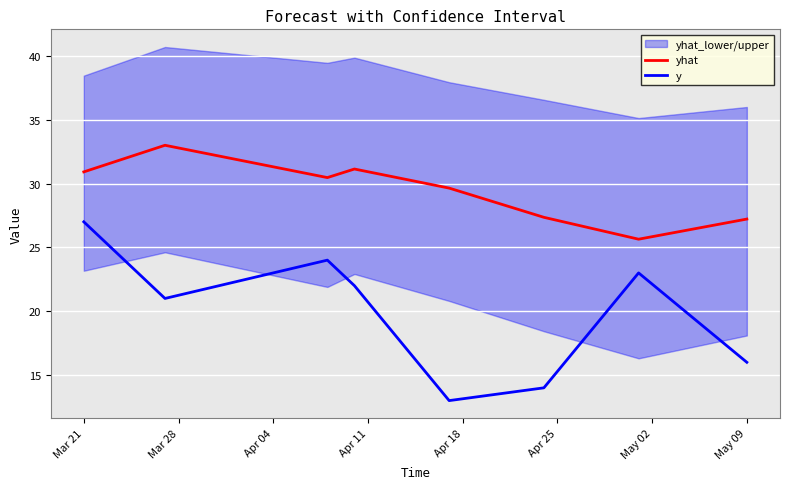

What is the minimum value for y?

13.0